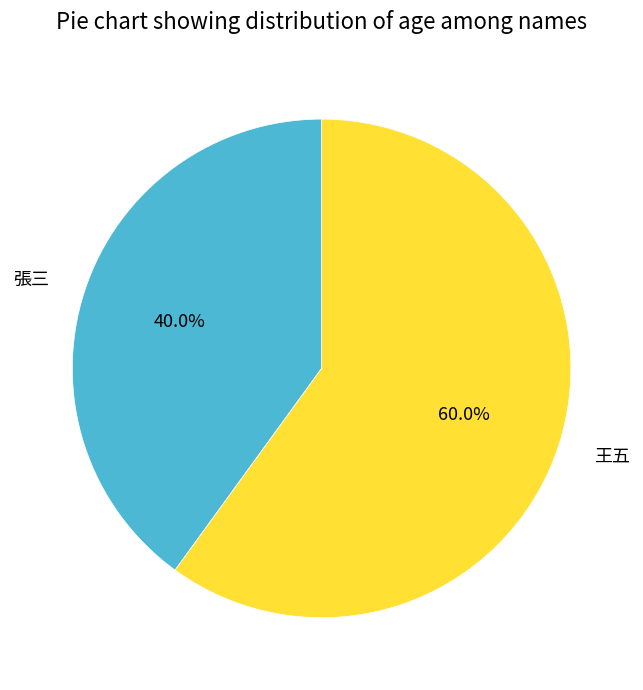

Count the number of slices in the pie.

2